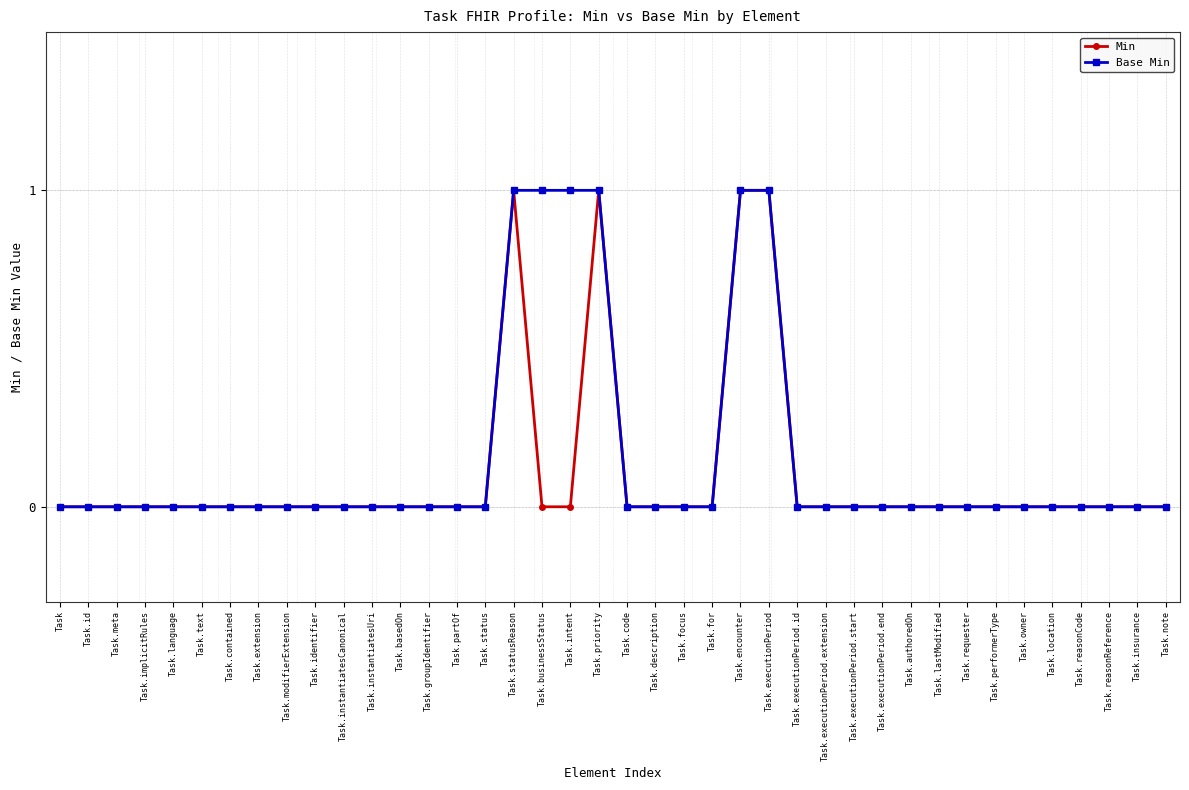

What is the difference between the second highest and minimum values in the Min series?

1